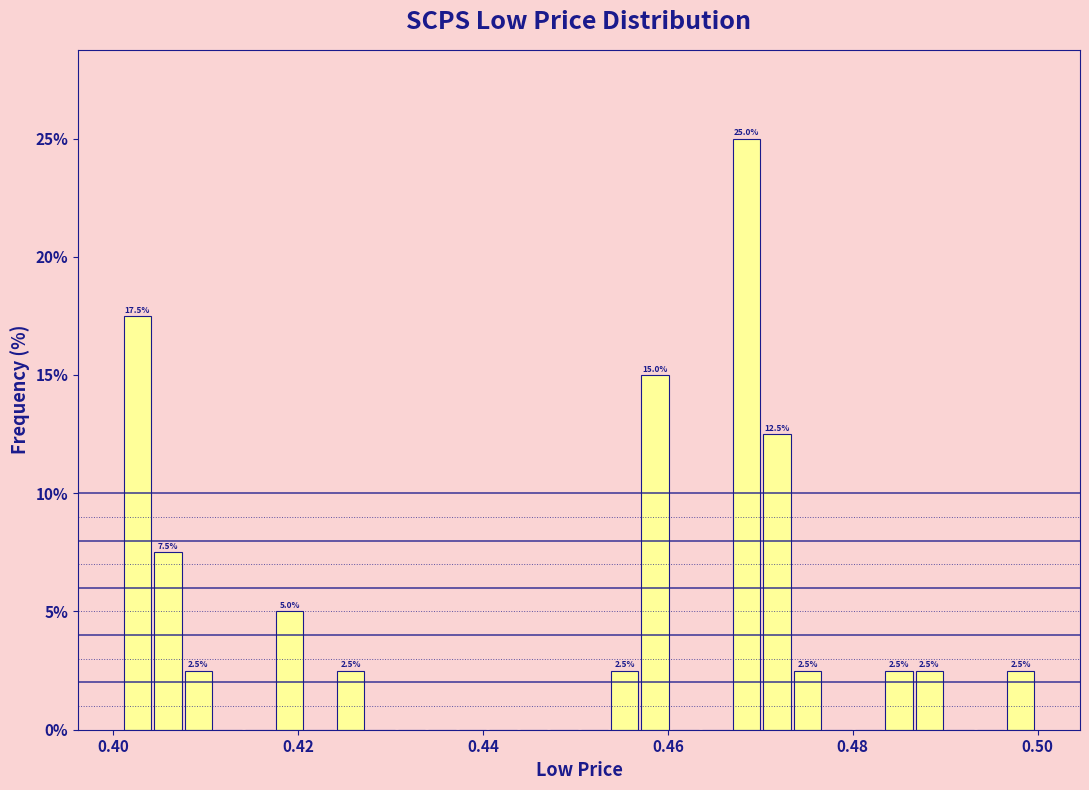

Read against the x-axis, roughly where is the centre of the tallest bar?

0.468